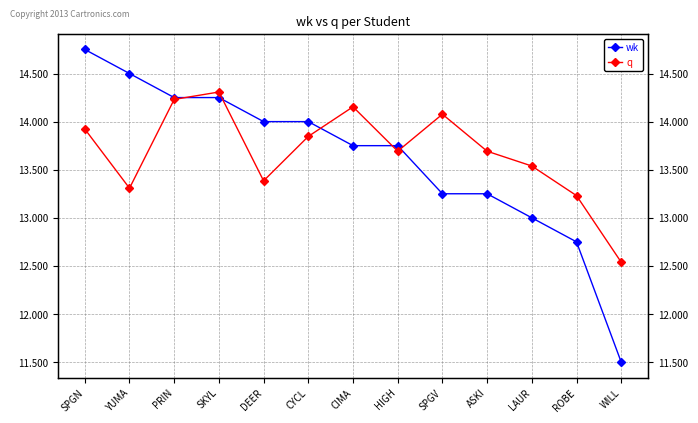

Which series has the largest total across all categories?

q